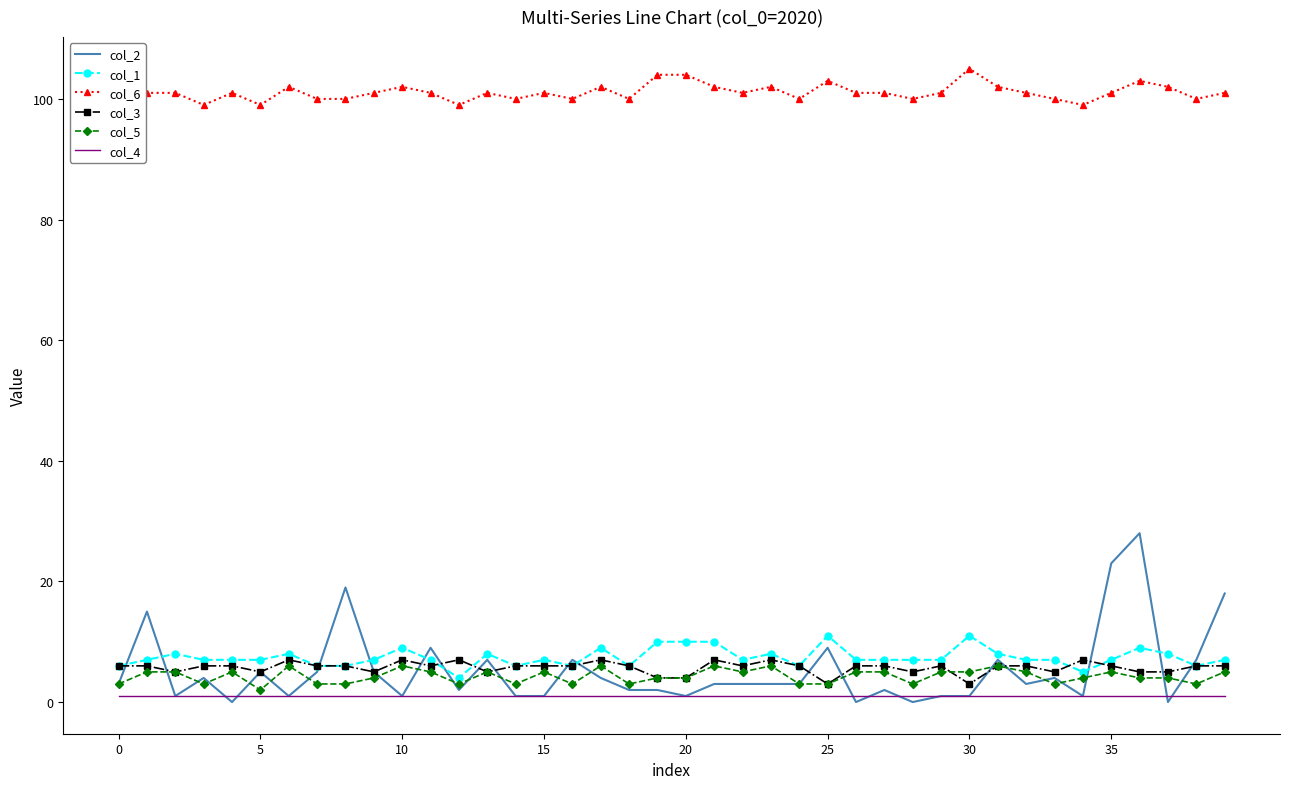

Which series has the largest range (max minus min)?

col_2